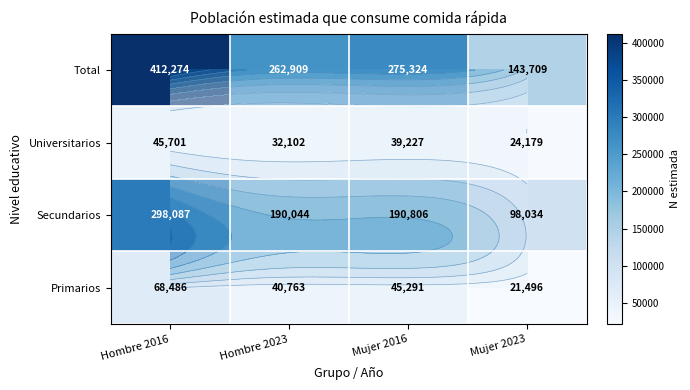

What is the minimum value shown in the chart?

21496